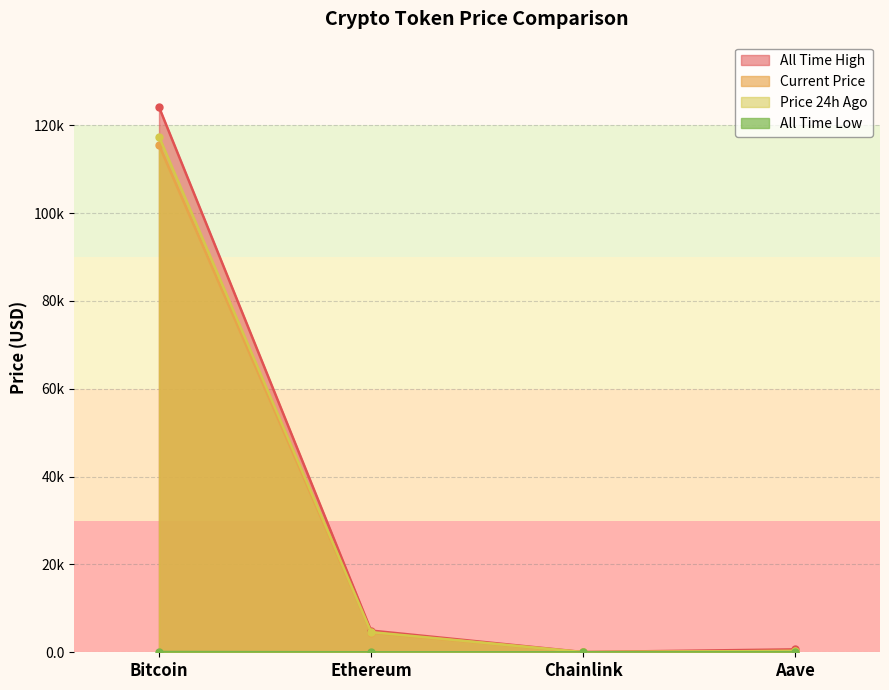

How many data points in price are above 4469?

2